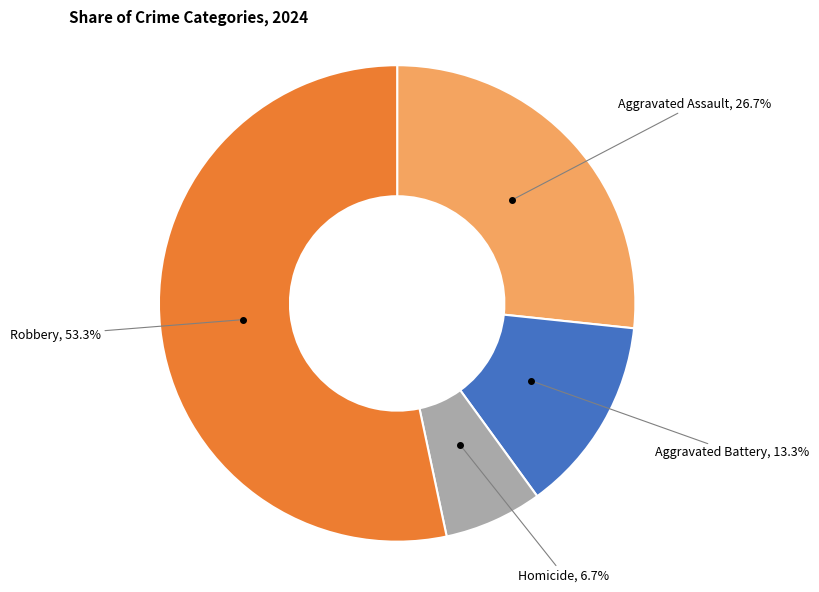

Does any single category account for the majority?

Yes